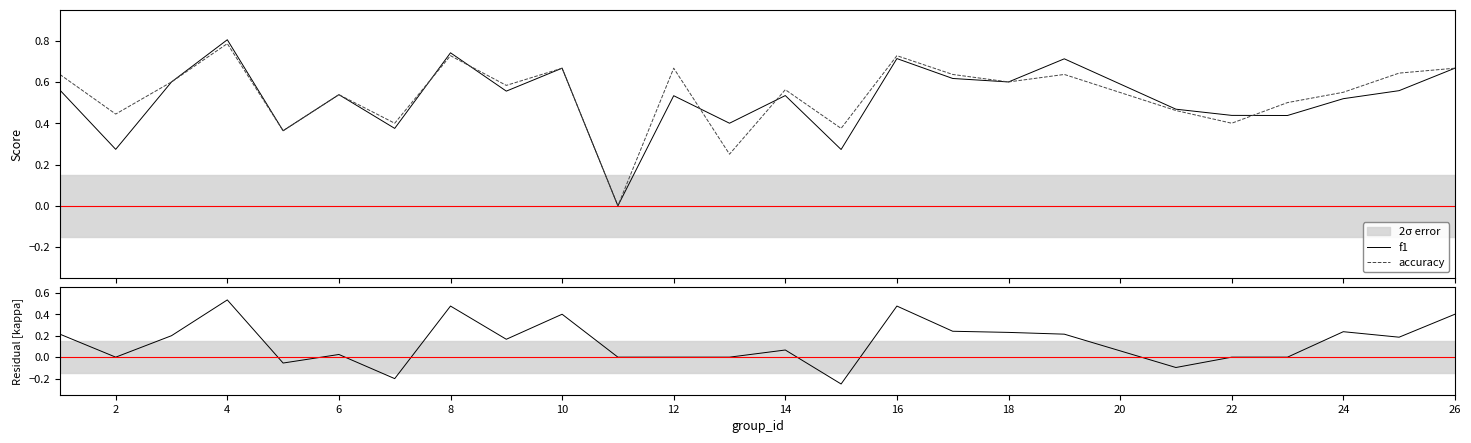

Which series has the largest total across all categories?

accuracy